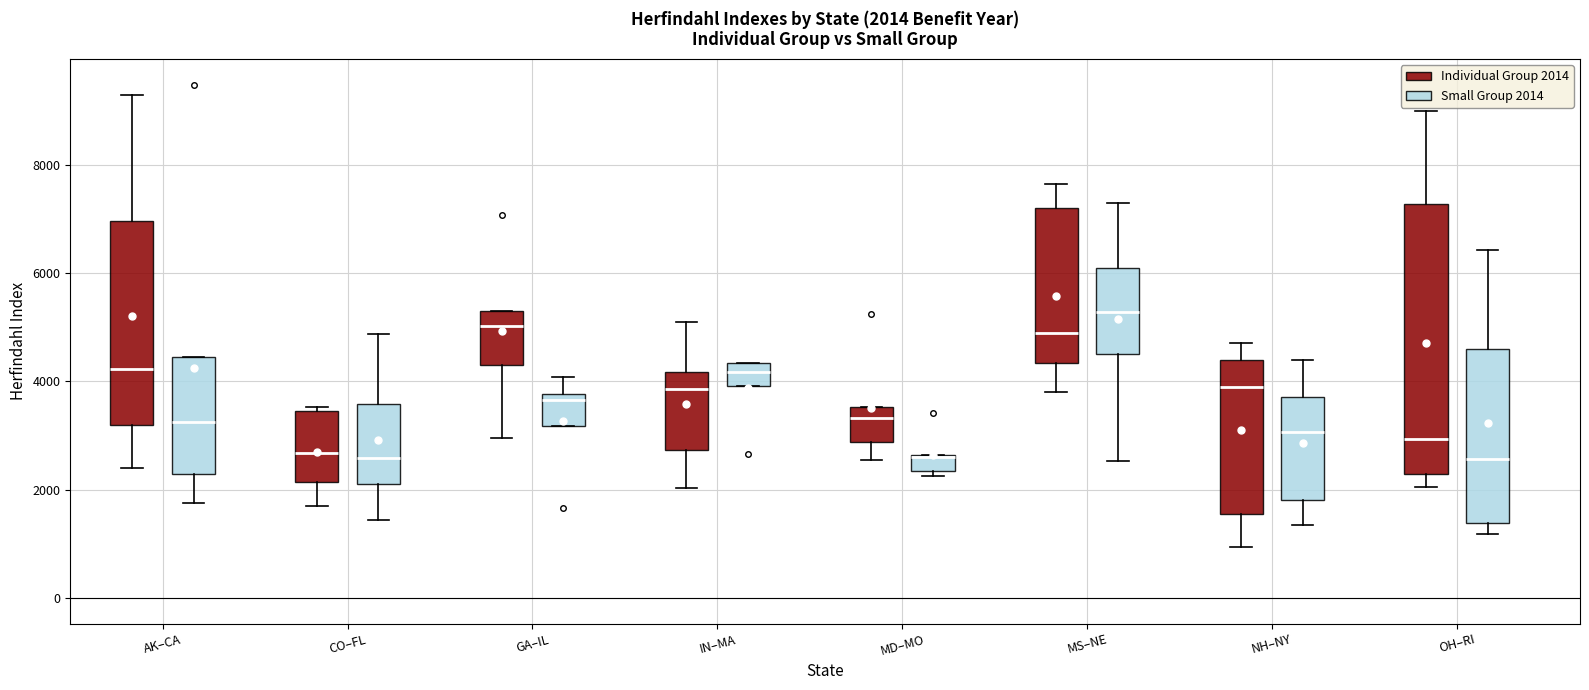

Which box is the tallest, from its lower edge to its upper edge?

OH–RI (Individual Group 2014)